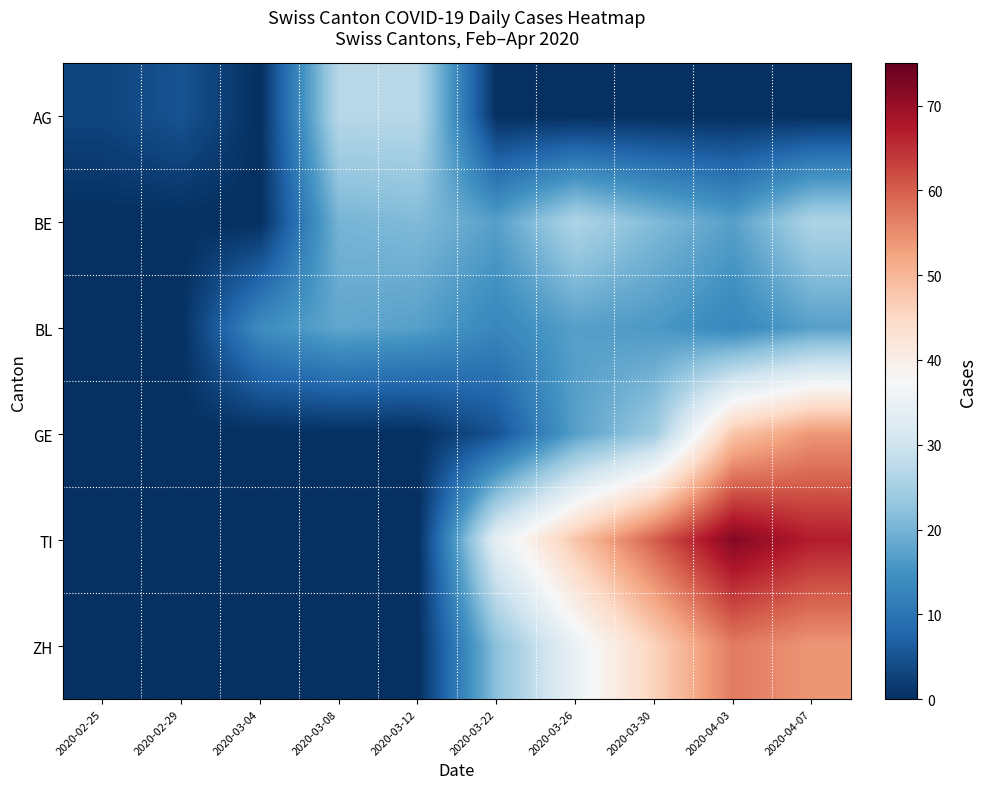

Reading left to right, transcribe all the data shown in this chart.

AG: 2020-02-25=3	2020-02-29=5	2020-03-04=0	2020-03-08=27	2020-03-12=27	2020-03-22=0	2020-03-26=0	2020-03-30=0	2020-04-03=0	2020-04-07=0
BE: 2020-02-25=0	2020-02-29=0	2020-03-04=0	2020-03-08=20	2020-03-12=21	2020-03-22=17	2020-03-26=26	2020-03-30=21	2020-04-03=17	2020-04-07=26
BL: 2020-02-25=0	2020-02-29=0	2020-03-04=14	2020-03-08=18	2020-03-12=17	2020-03-22=13	2020-03-26=17	2020-03-30=16	2020-04-03=13	2020-04-07=17
GE: 2020-02-25=0	2020-02-29=0	2020-03-04=0	2020-03-08=0	2020-03-12=0	2020-03-22=5	2020-03-26=17	2020-03-30=24	2020-04-03=48	2020-04-07=54
TI: 2020-02-25=0	2020-02-29=0	2020-03-04=0	2020-03-08=0	2020-03-12=0	2020-03-22=34	2020-03-26=48	2020-03-30=60	2020-04-03=72	2020-04-07=67
ZH: 2020-02-25=0	2020-02-29=0	2020-03-04=0	2020-03-08=0	2020-03-12=0	2020-03-22=22	2020-03-26=35	2020-03-30=46	2020-04-03=57	2020-04-07=54